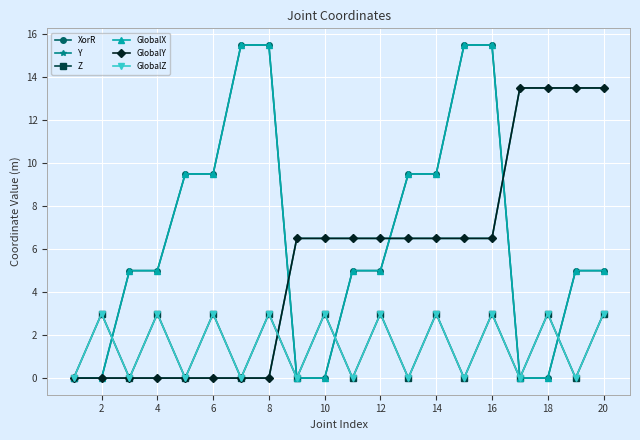

Count the number of categories in the chart.

20